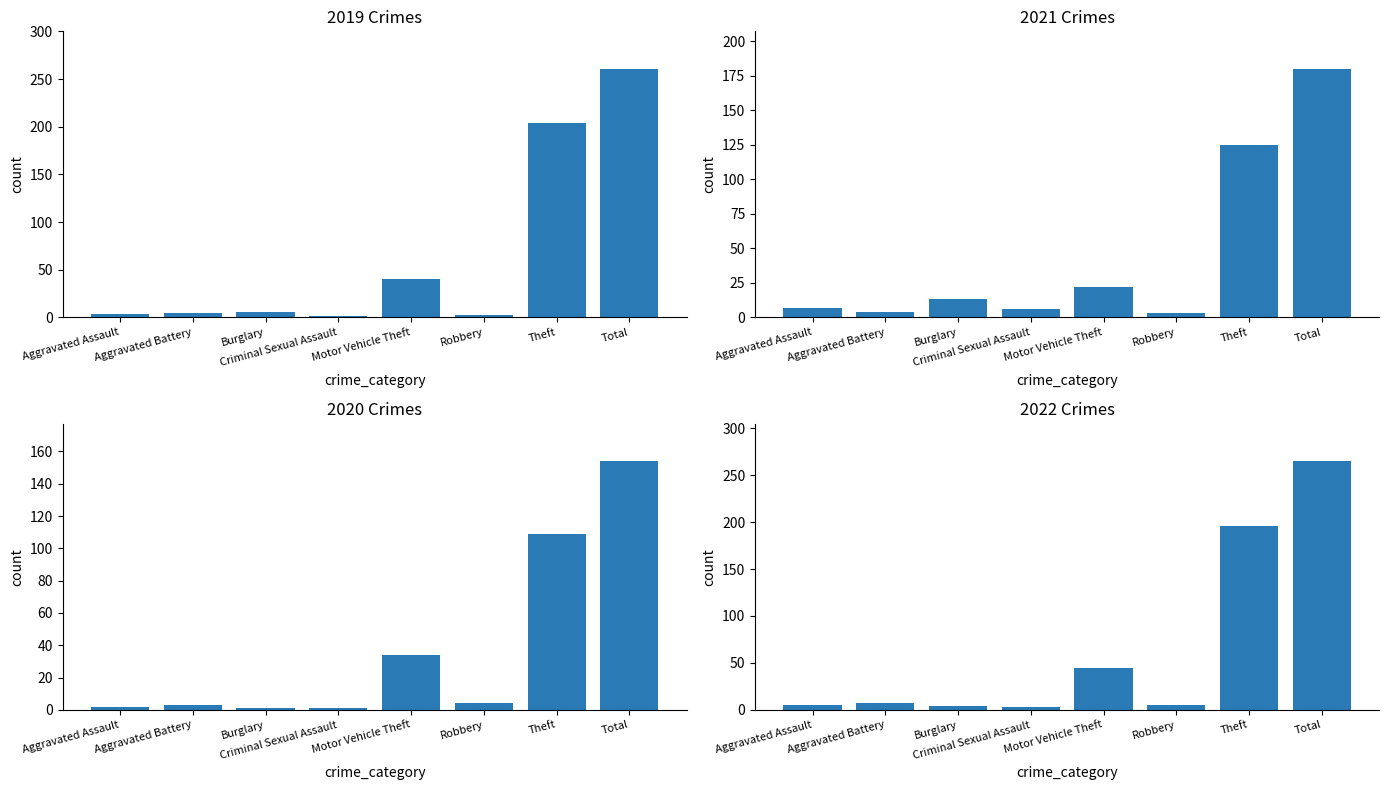

How many distinct data groups are displayed?

4